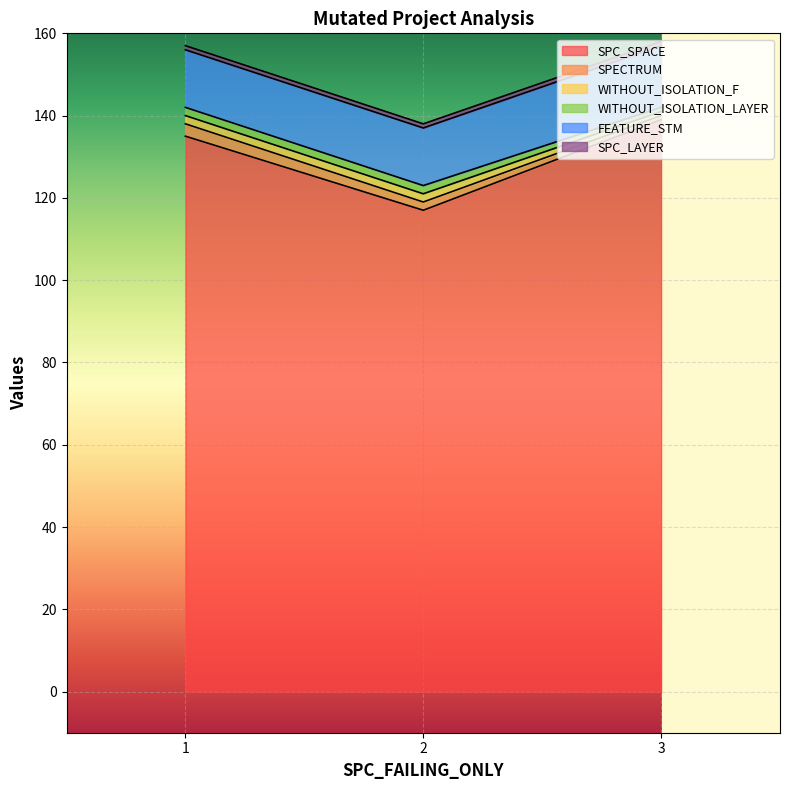

What is the minimum value for SPECTRUM?

1